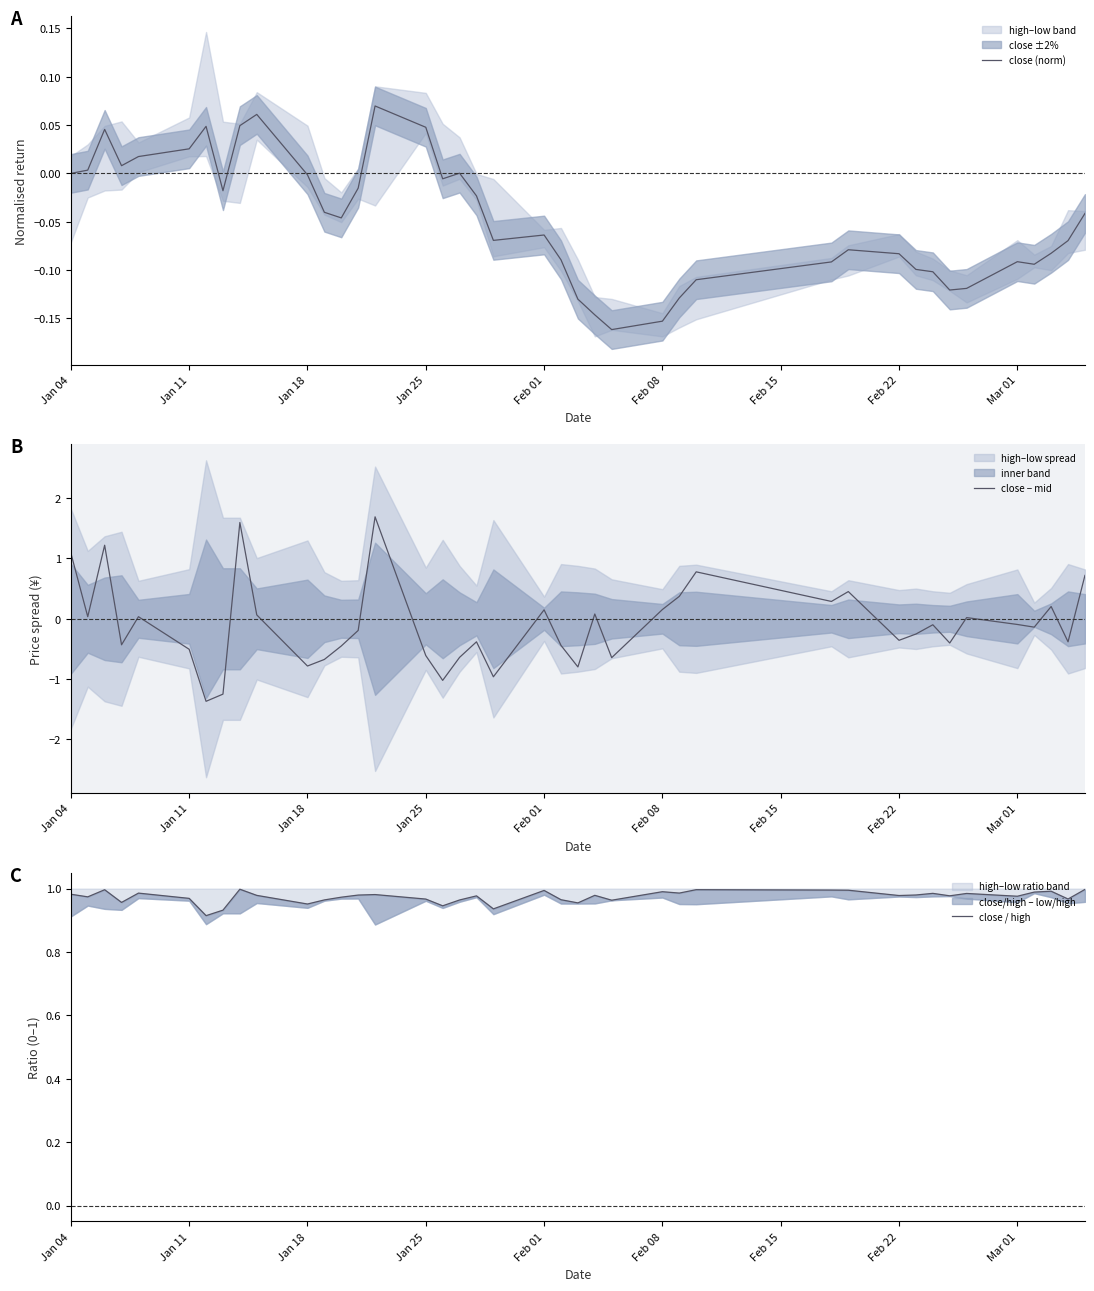

What is the value of the close − mid point at the 32nd from the left?

-0.3